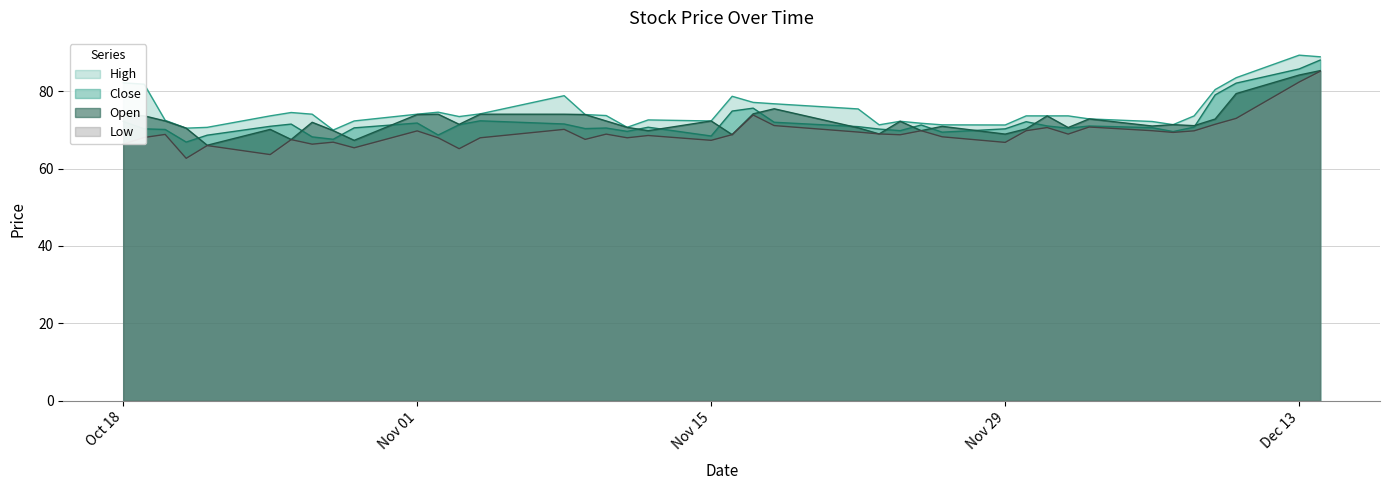

What is the total value across all series at Nov 01?

289.4